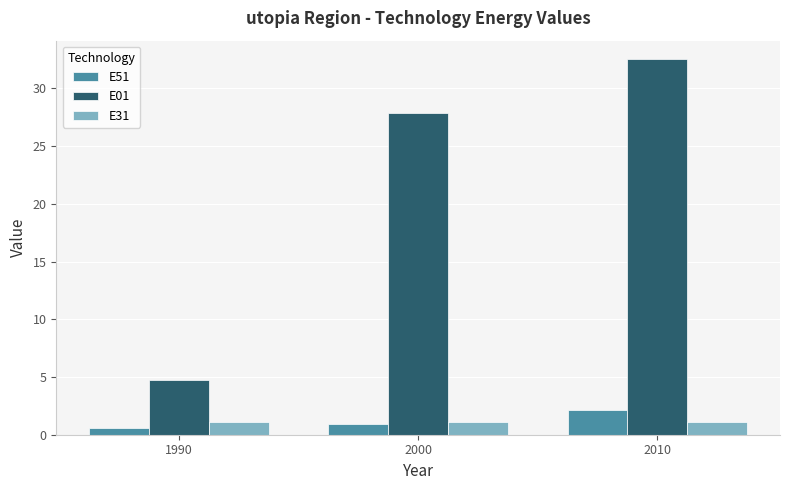

What is the sum of all E31 values?

3.4